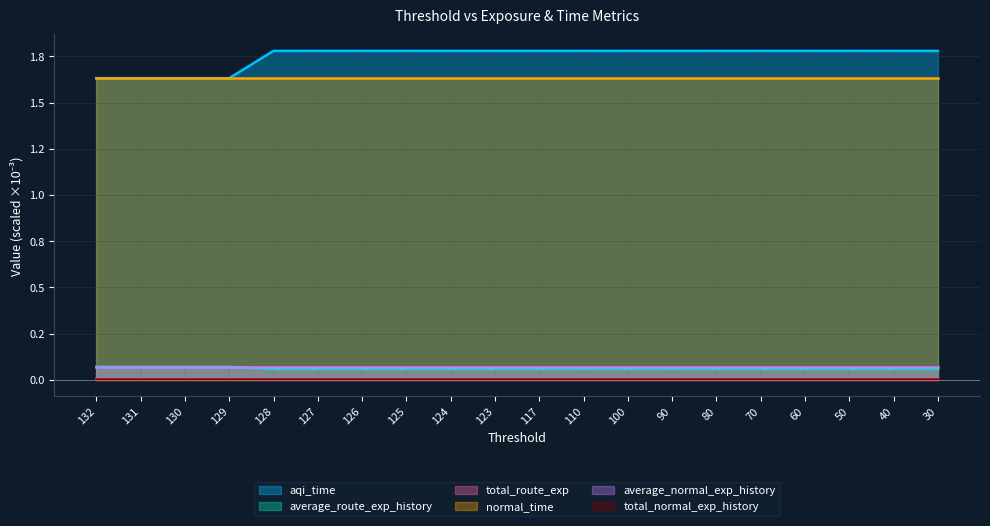

Count the average_route_exp_history values in the range 0 to 1.

20